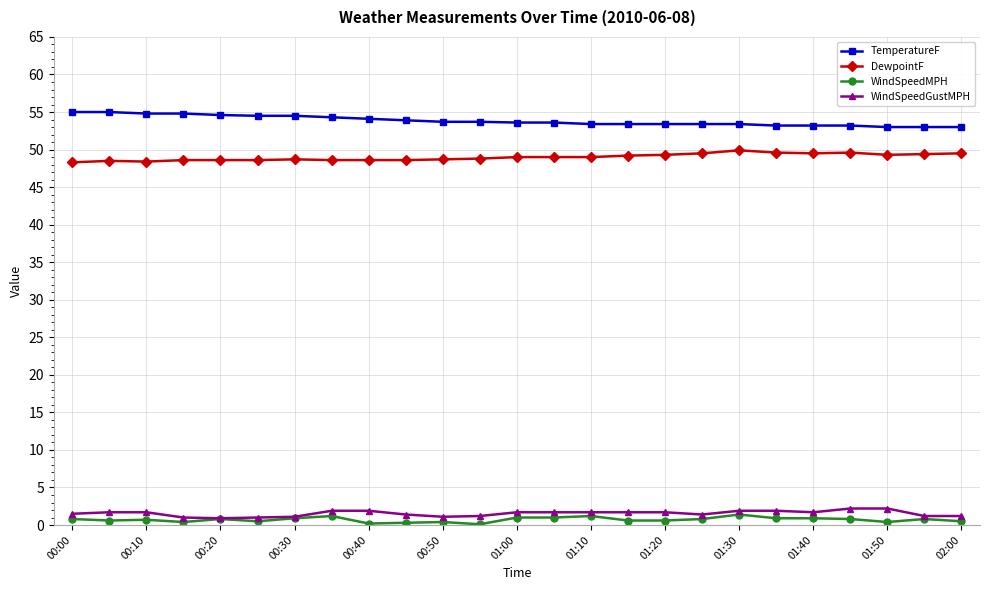

What is the greatest value displayed?

55.0